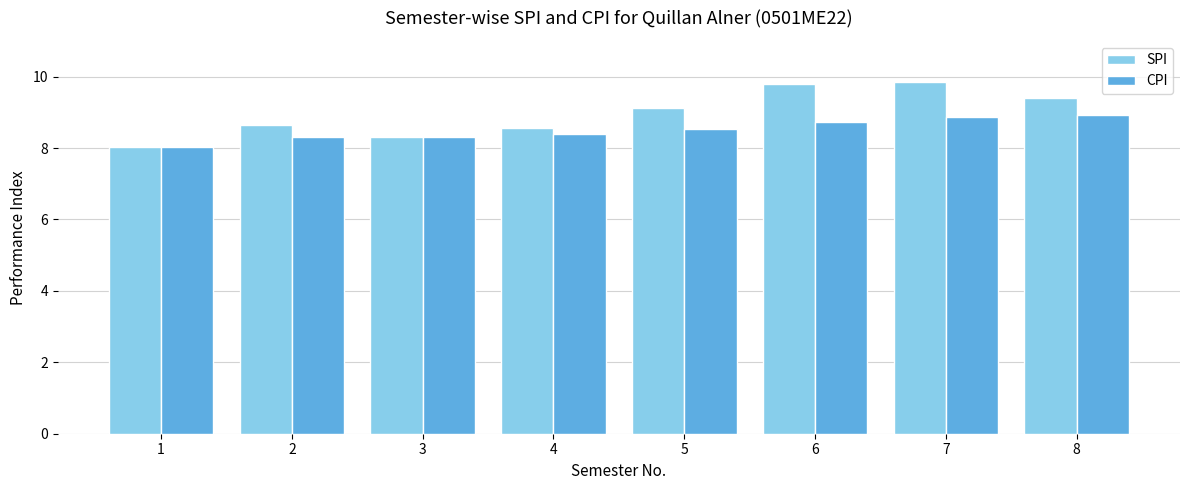

How many categories are shown in the chart?

8